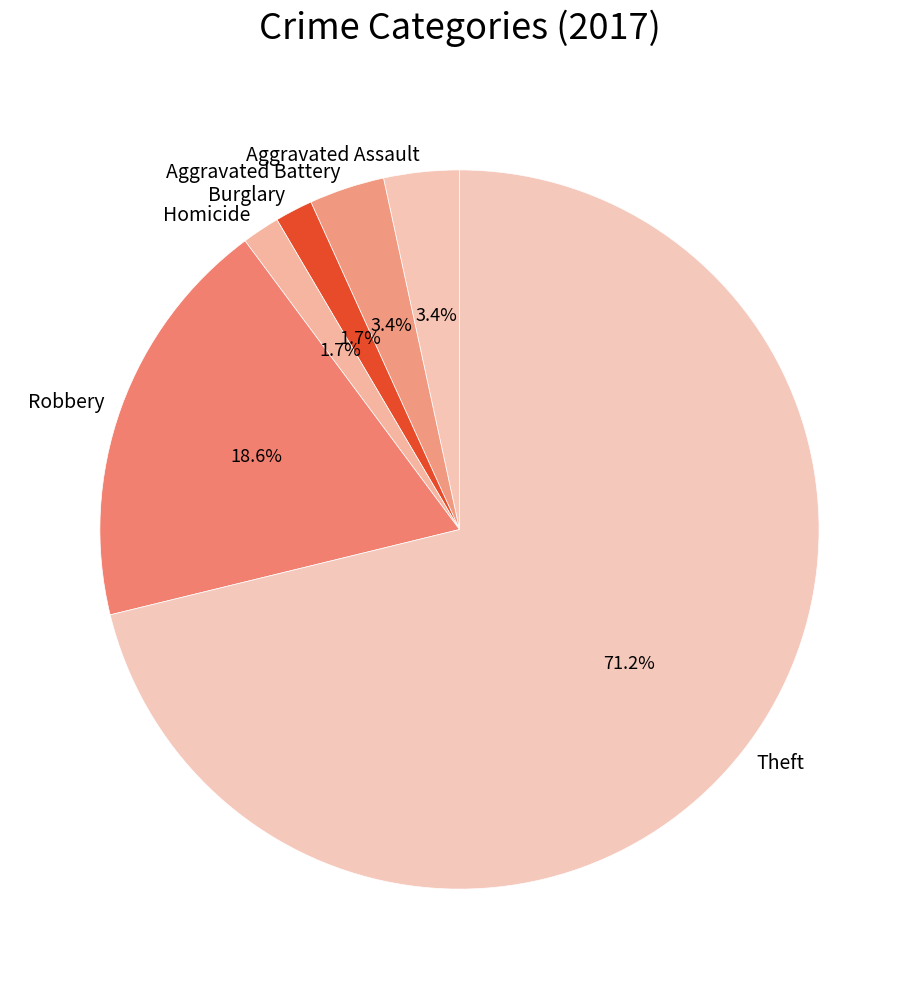

Which slice is the largest?

Theft